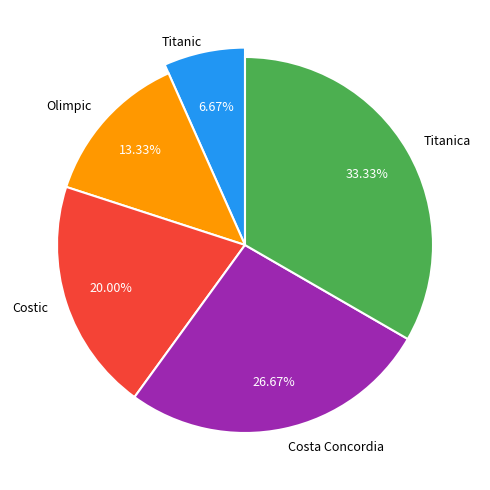

To the nearest percent, what is the difference between the Costic and Titanica slice percentages?

13%